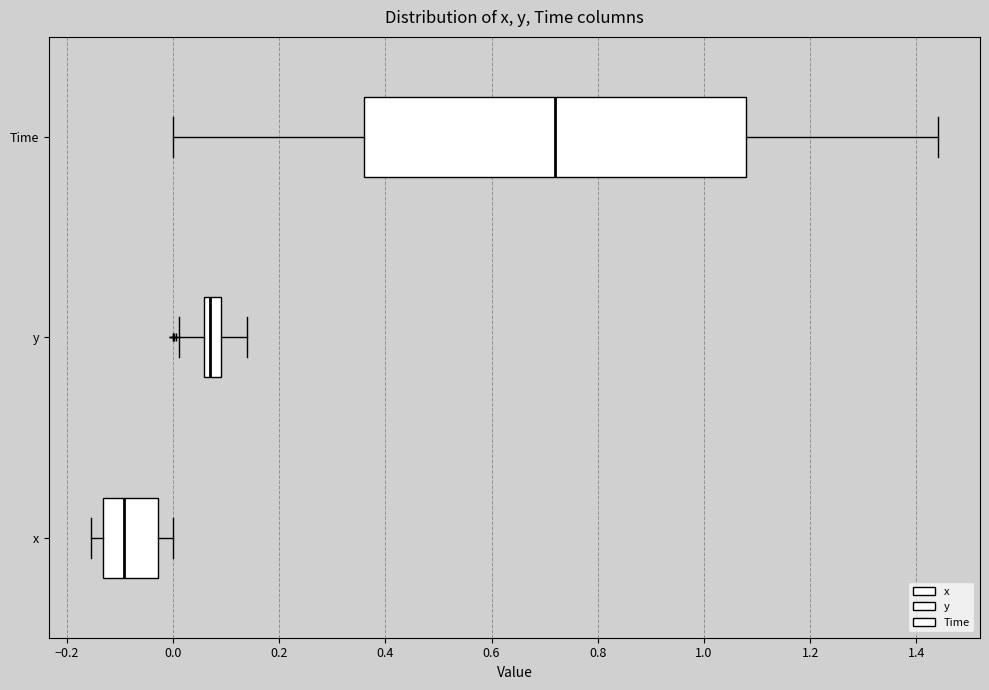

Which box has the furthest to the left median line?

x